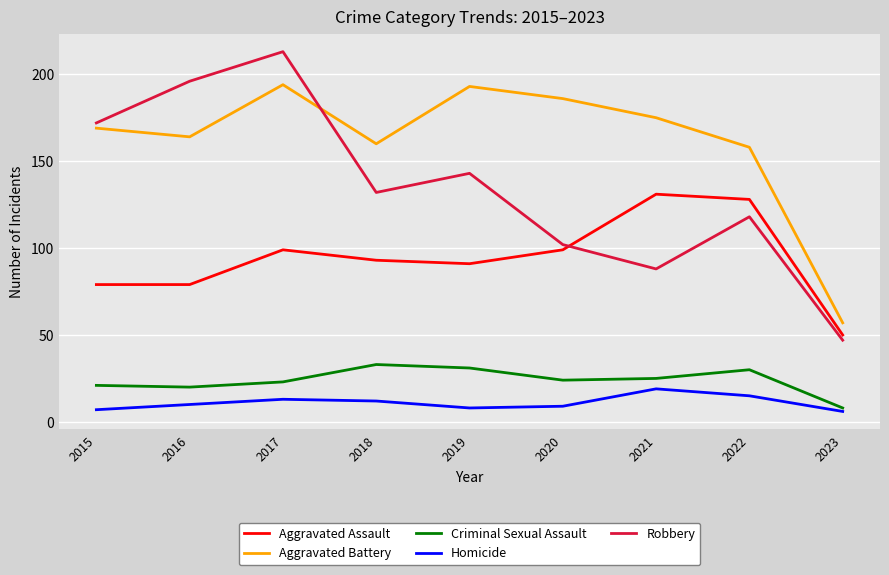

What is the difference between the maximum and minimum values in the Robbery series?

166